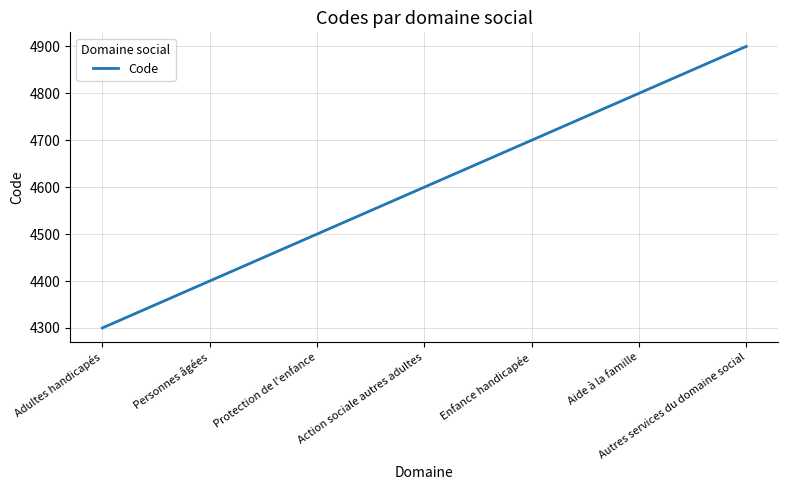

What is the approximate value at Personnes âgées?

4400